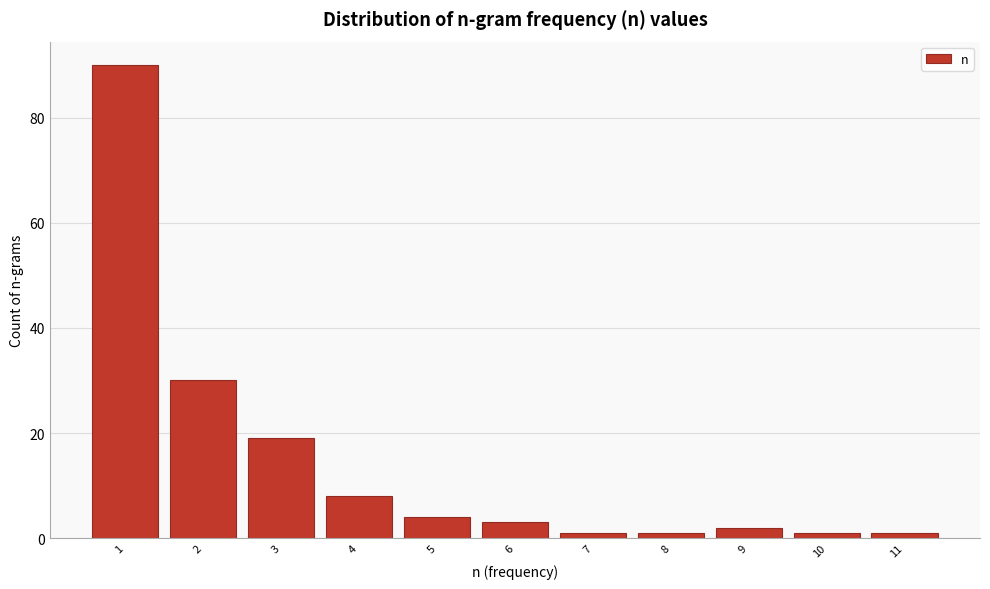

Reading left to right, list every bar in this chart as the range it spans on the x-axis followed by its height. The values are not printed on the chart, so give them approximately, as read against the axis.

0.5 to 1.5: 90
1.5 to 2.5: 30
2.5 to 3.5: 20
3.5 to 4.5: 8
4.5 to 5.5: 4
5.5 to 6.5: 4
6.5 to 7.5: under 2
7.5 to 8.5: under 2
8.5 to 9.5: 2
9.5 to 10.5: under 2
10.5 to 11.5: under 2